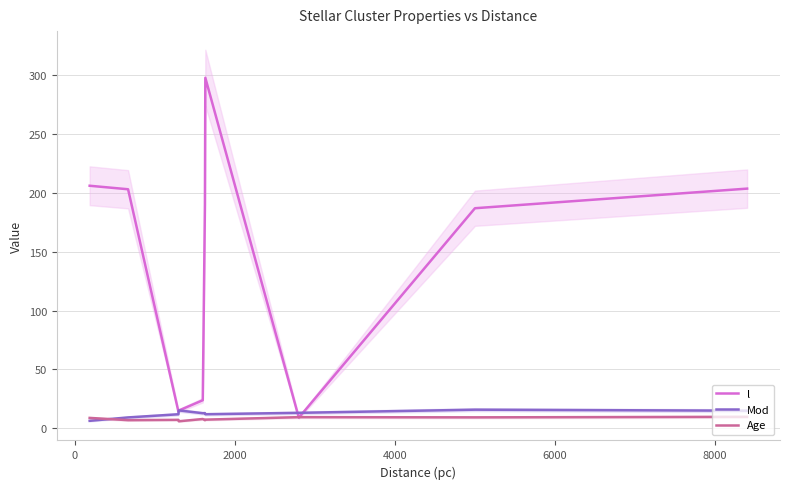

What is the smallest value displayed?

6.0